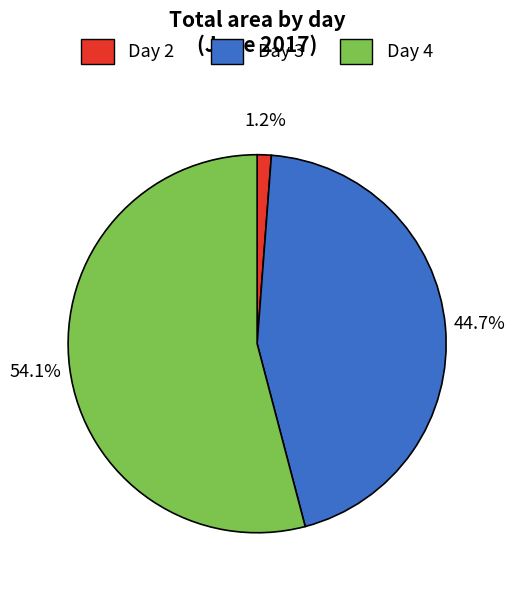

How many slices are in this pie chart?

3